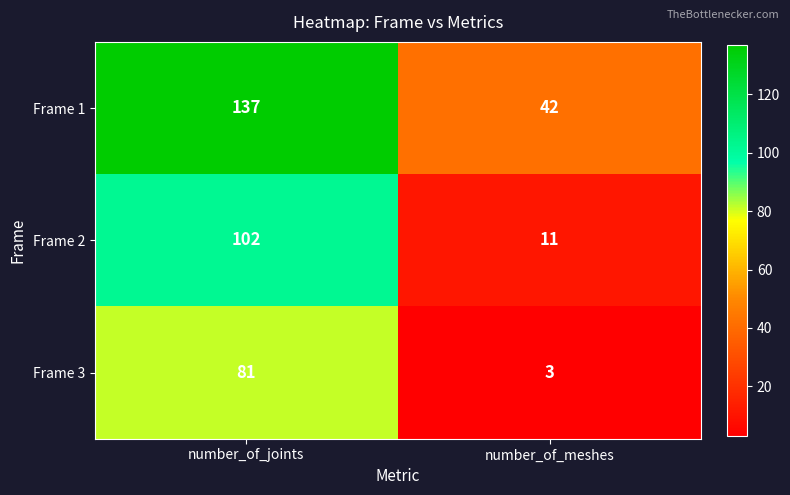

Which series has the largest total across all categories?

Frame 1